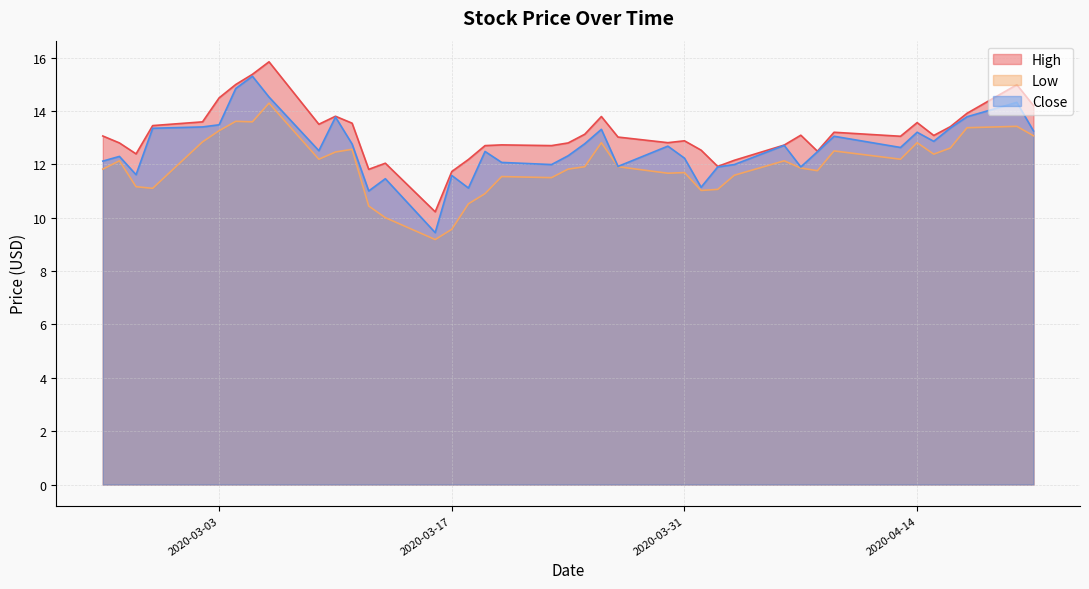

At which label does Low reach its minimum?

2020-03-16